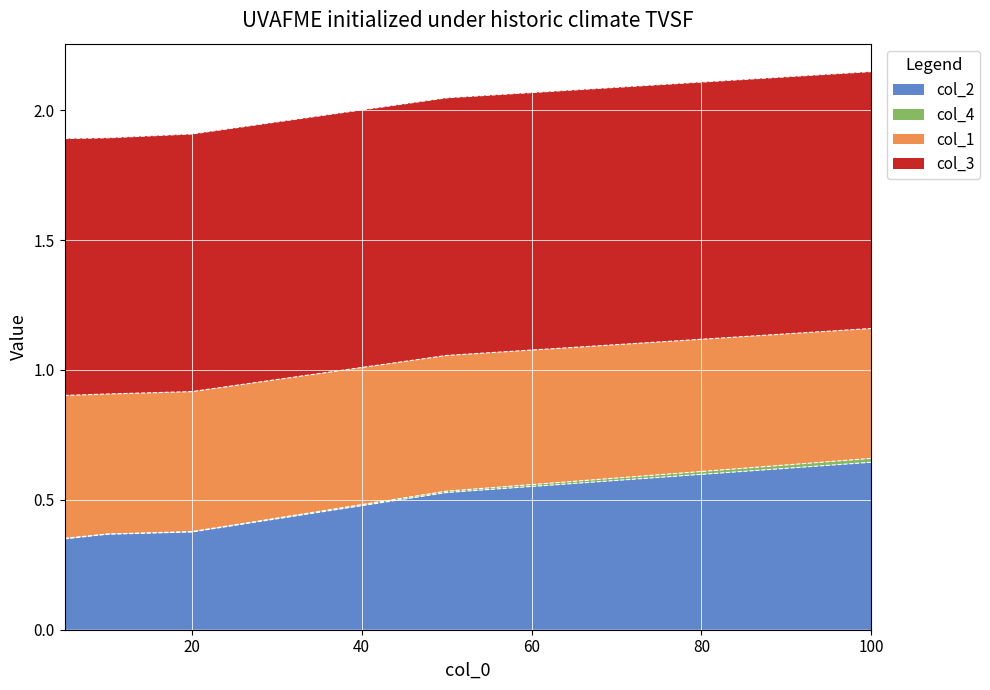

True or false: col_2 and col_1 intersect in this chart.

False